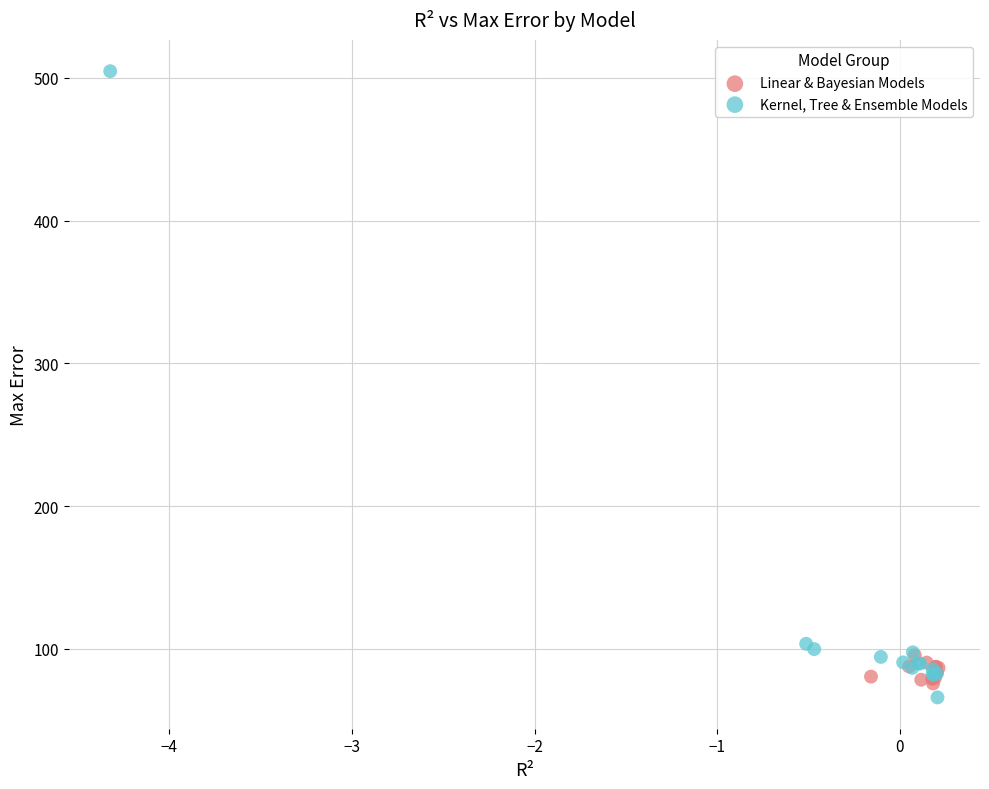

Which series has the widest spread of Y values?

Kernel, Tree & Ensemble Models